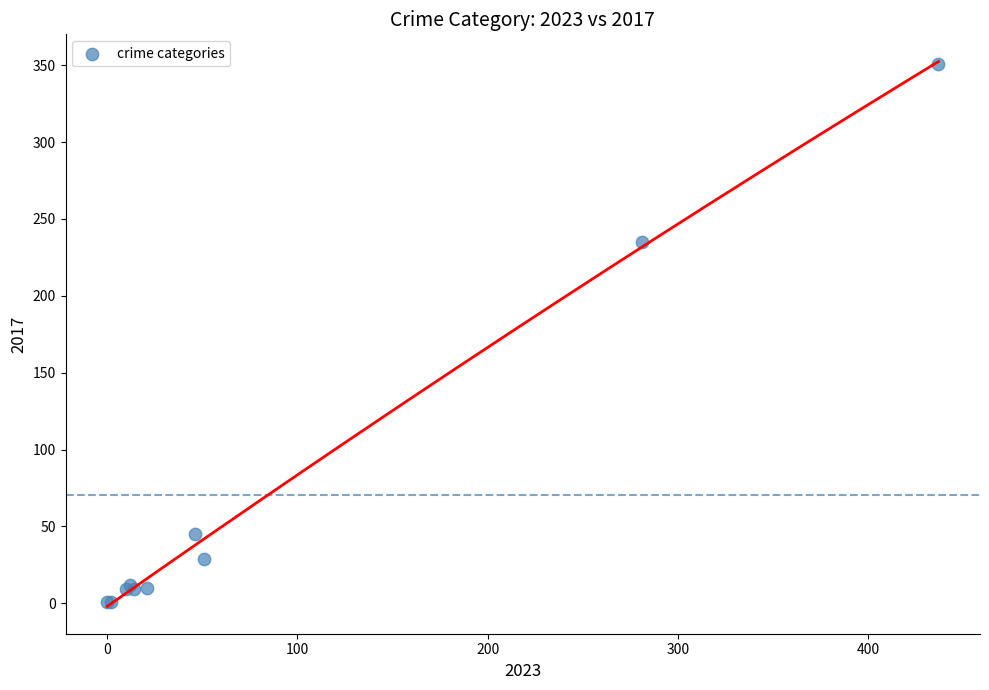

What Y value in the scatter plot is closest to 176?

235